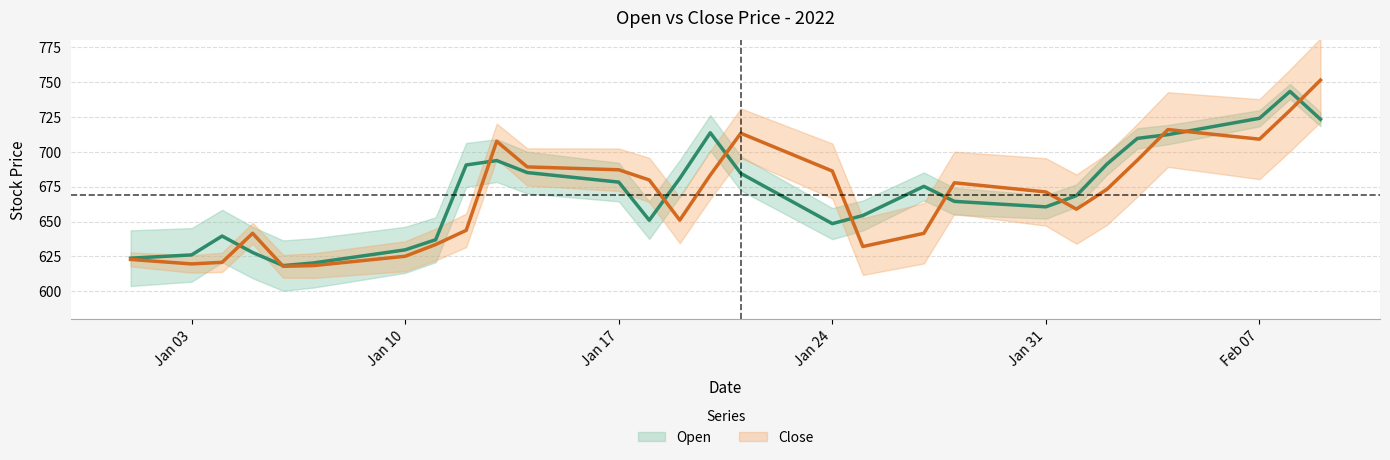

Between which two adjacent categories do Close and Open first intersect?

2022-01-04 and 2022-01-05